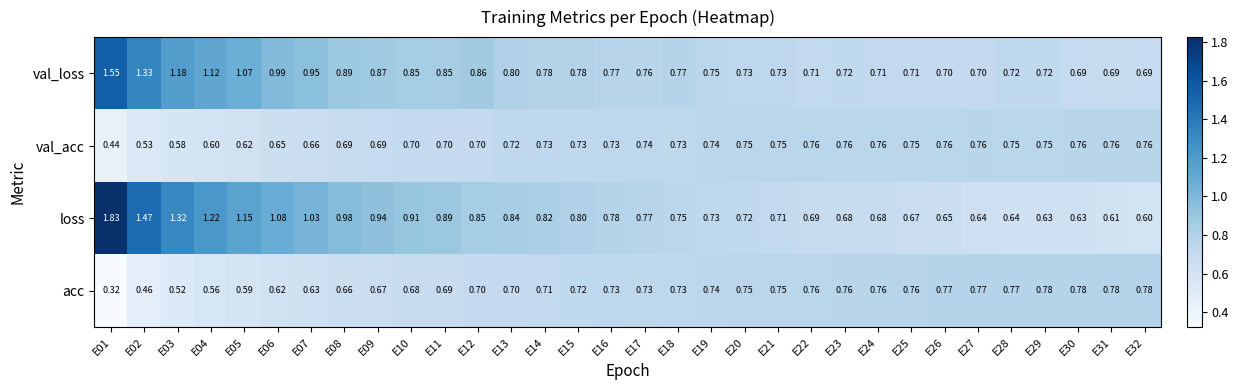

At which category is the sum across all series the highest?

E01